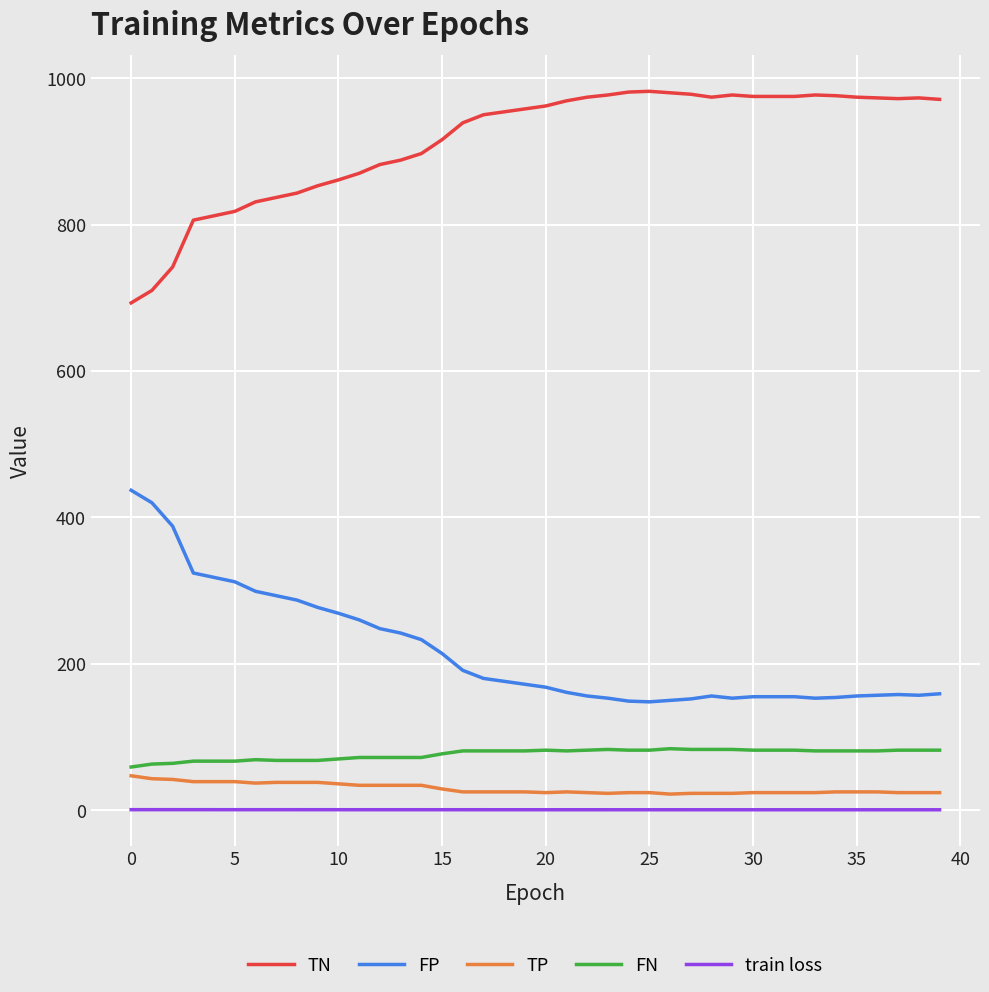

What is the difference between the maximum and minimum values in the TN series?

289.0